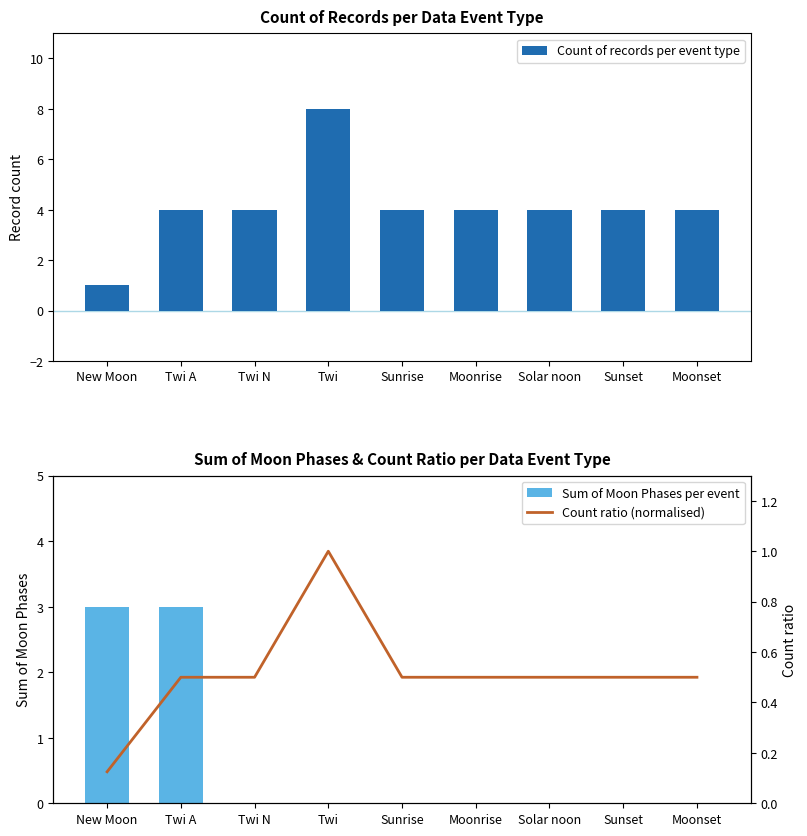

How many groups of bars are there?

9